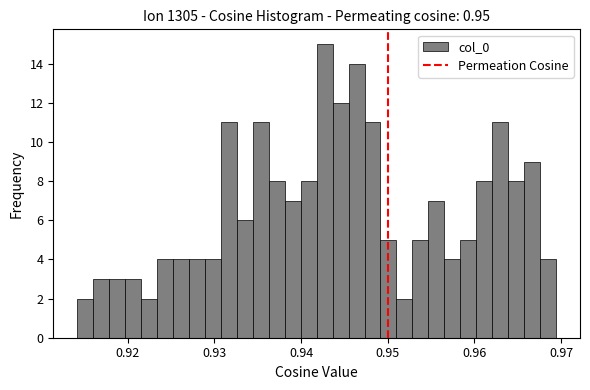

Around what value on the x-axis is the tallest bar? Give the approximate position of its centre, as read against the axis.

0.943